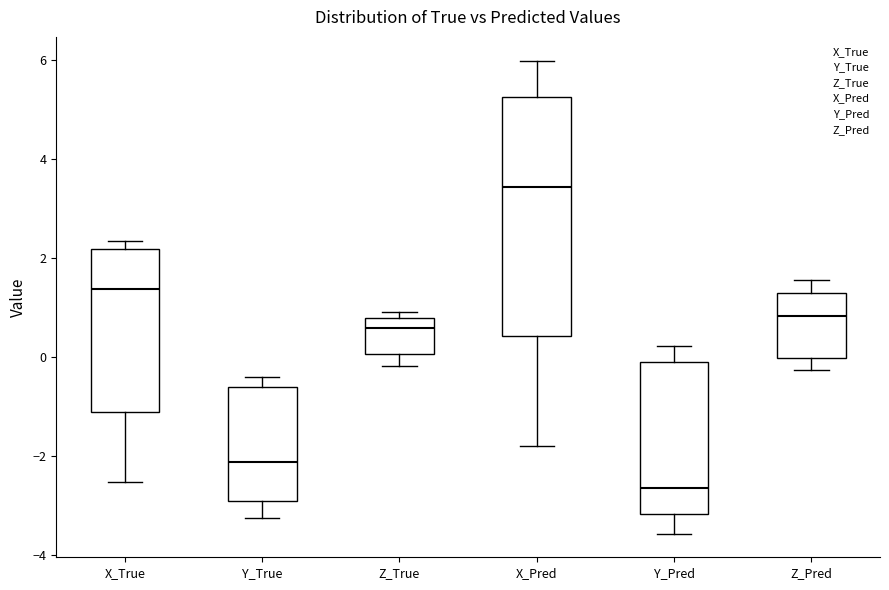

Reading left to right, transcribe this box plot: for each box, give where its median line is, the range the box spans, and where its two whiskers end, as read against the y-axis. The values are not printed on the chart, so give them approximately, as read against the axis.

X_True: median 1.4, box -1.0 to 2.2, whiskers -2.6 to 2.4
Y_True: median -2.2, box -2.8 to -0.6, whiskers -3.2 to -0.4
Z_True: median 0.6, box 0.0 to 0.8, whiskers -0.2 to 1.0
X_Pred: median 3.4, box 0.4 to 5.2, whiskers -1.8 to 6.0
Y_Pred: median -2.6, box -3.2 to 0.0, whiskers -3.6 to 0.2
Z_Pred: median 0.8, box 0.0 to 1.4, whiskers -0.2 to 1.6